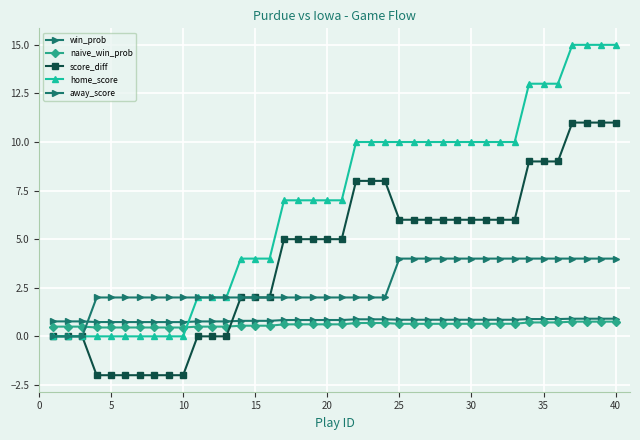

How many series are shown in this chart?

5